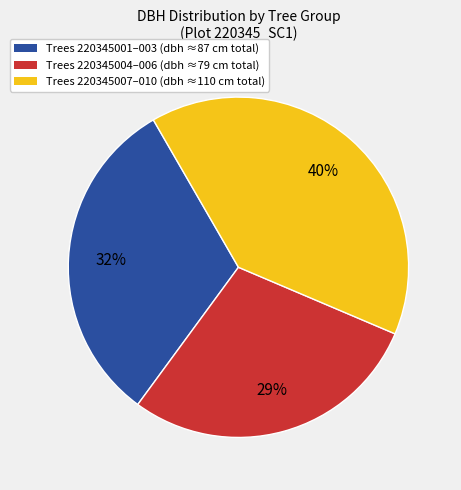

To the nearest percent, what is the average slice percentage?

33%